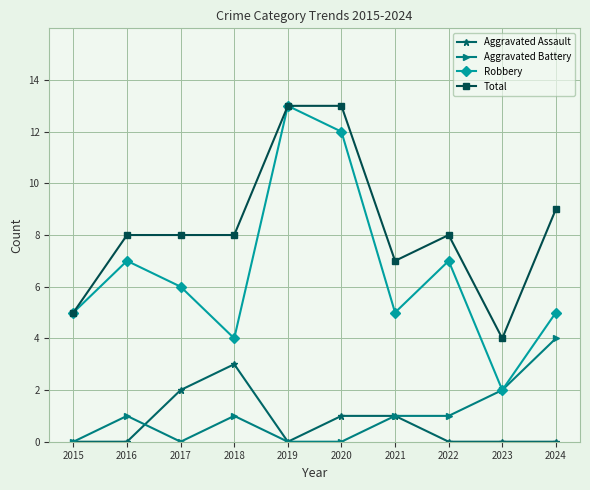

Does the chart have visible grid lines?

Yes